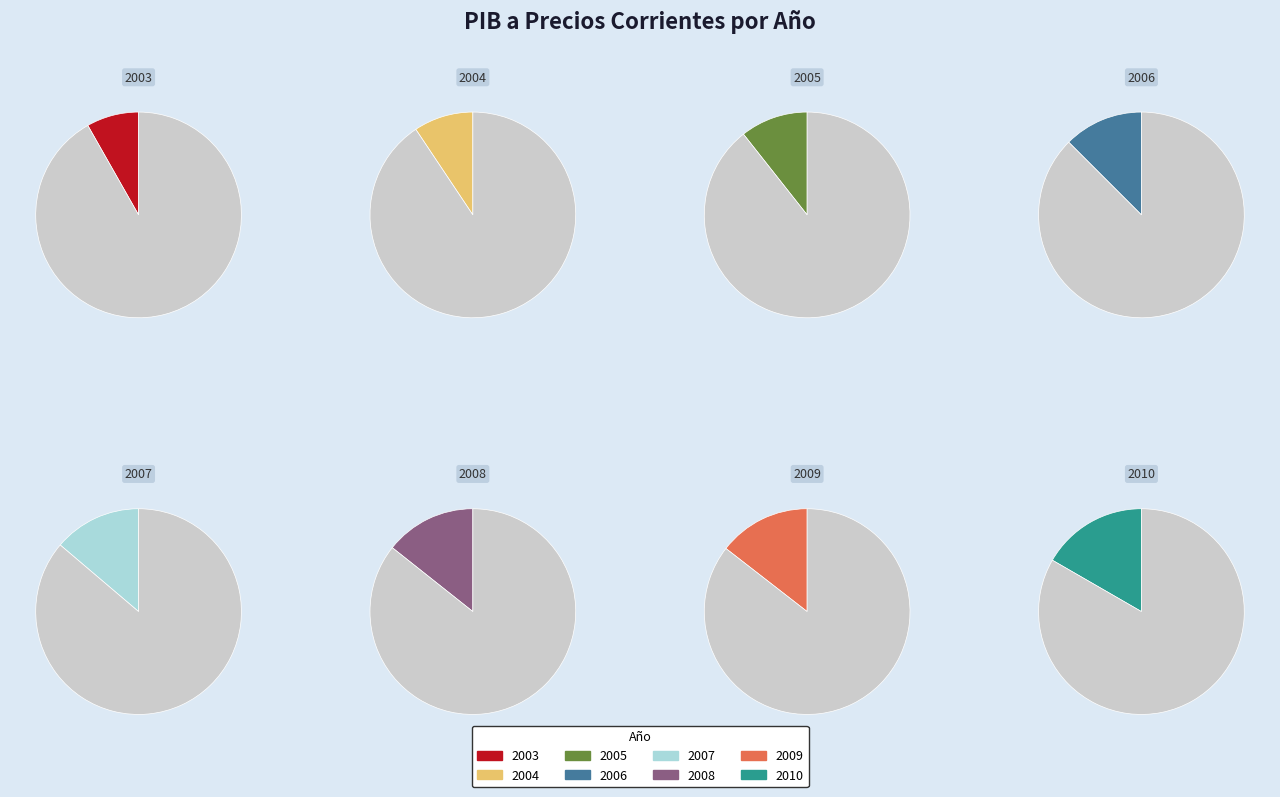

Is there a majority slice in this chart?

No